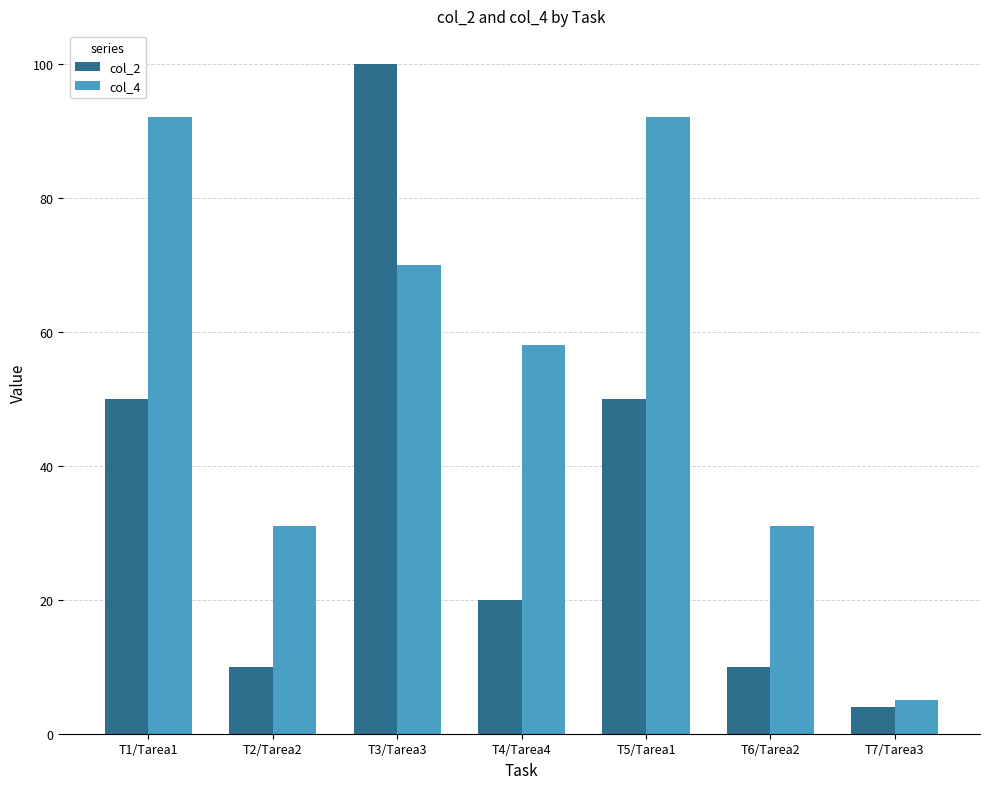

How many col_4 values are between 31 and 92?

6